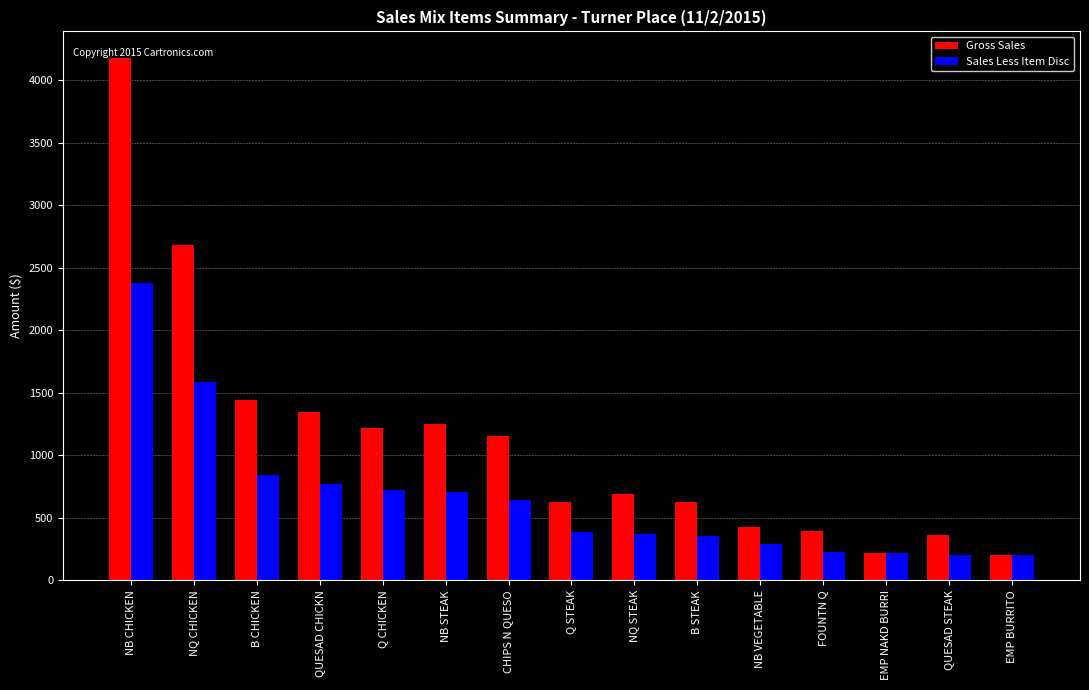

Rank the series by their average value, from lowest to highest.

Sales Less Item Disc, Gross Sales